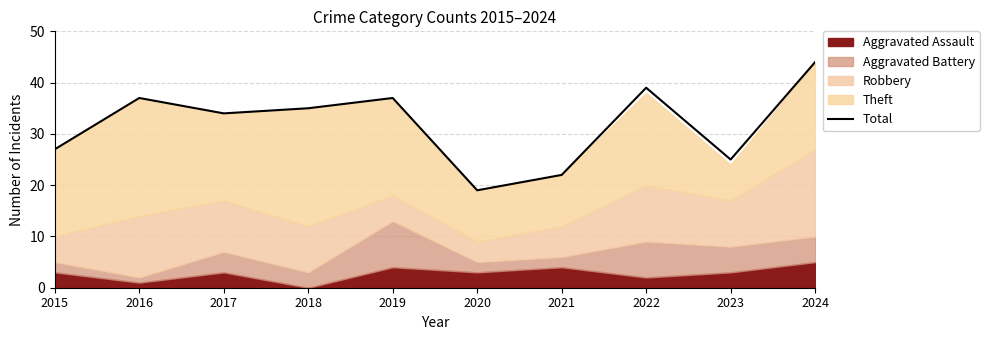

Rank the categories by value from lowest to highest.

2020, 2021, 2023, 2015, 2017, 2018, 2016, 2019, 2022, 2024